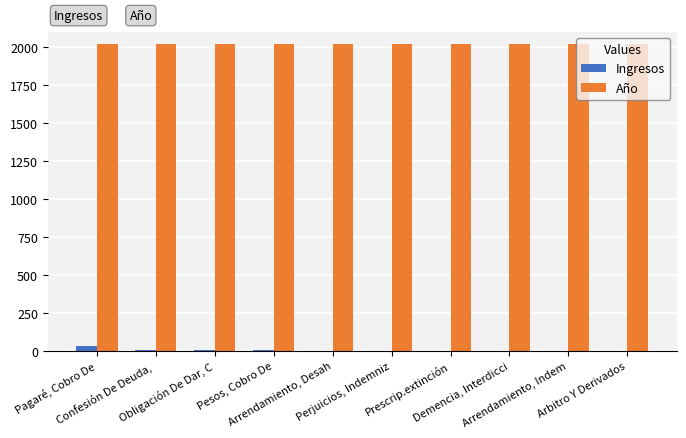

What is the sum of all Año values?

20180